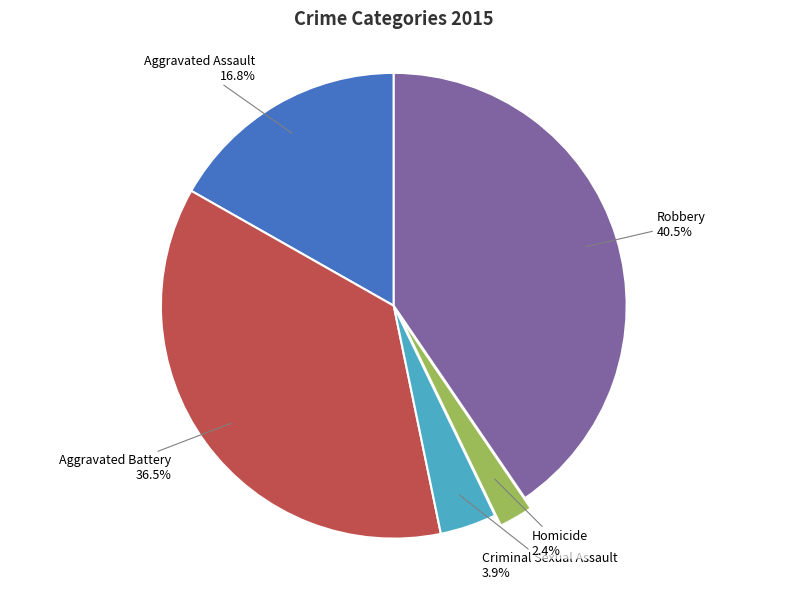

To the nearest percent, what is the average slice percentage?

20%